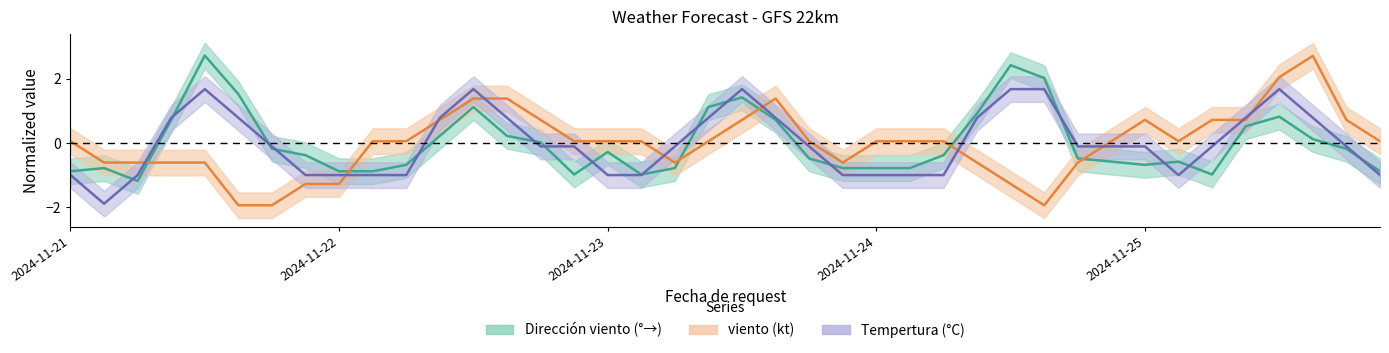

What is the difference between the Dirección viento (°→) values at 2024-11-21 13:00 and 2024-11-24 07:00?

3.1